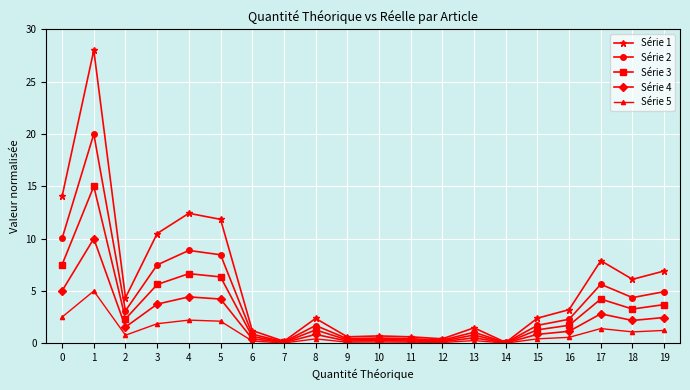

Which series has the widest spread of values?

Série 1